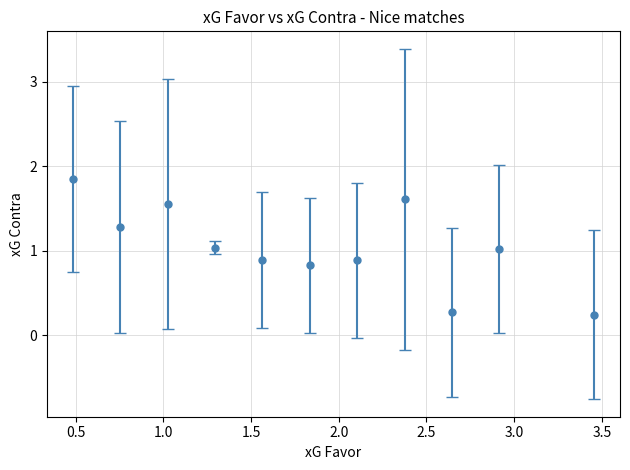

What is the average value?

1.0